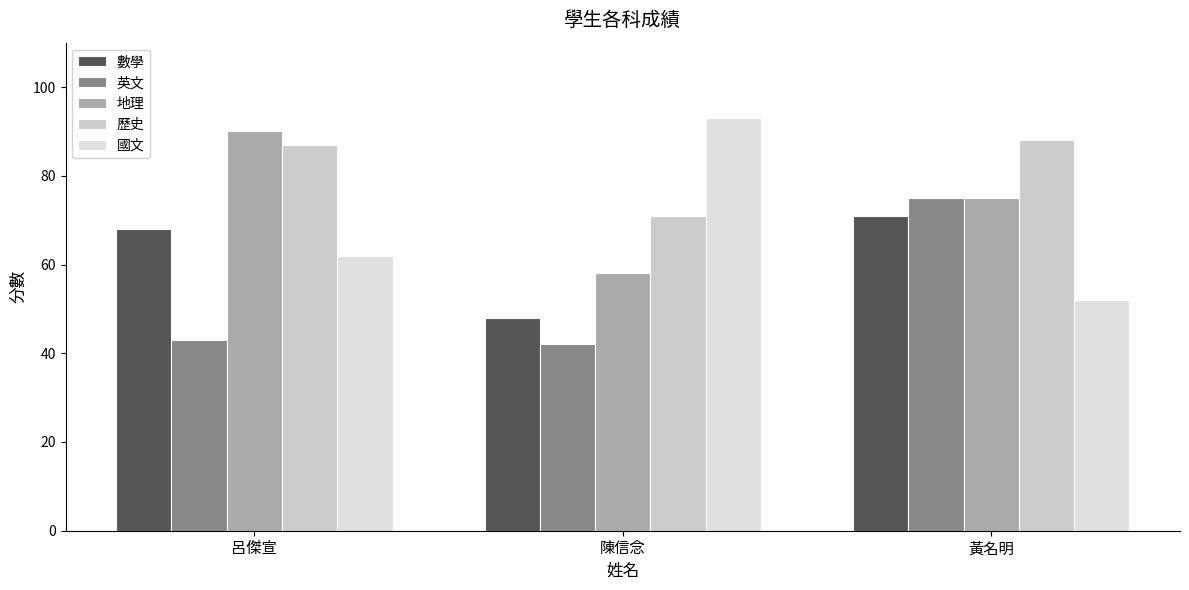

At which label does 國文 reach its minimum?

黃名明